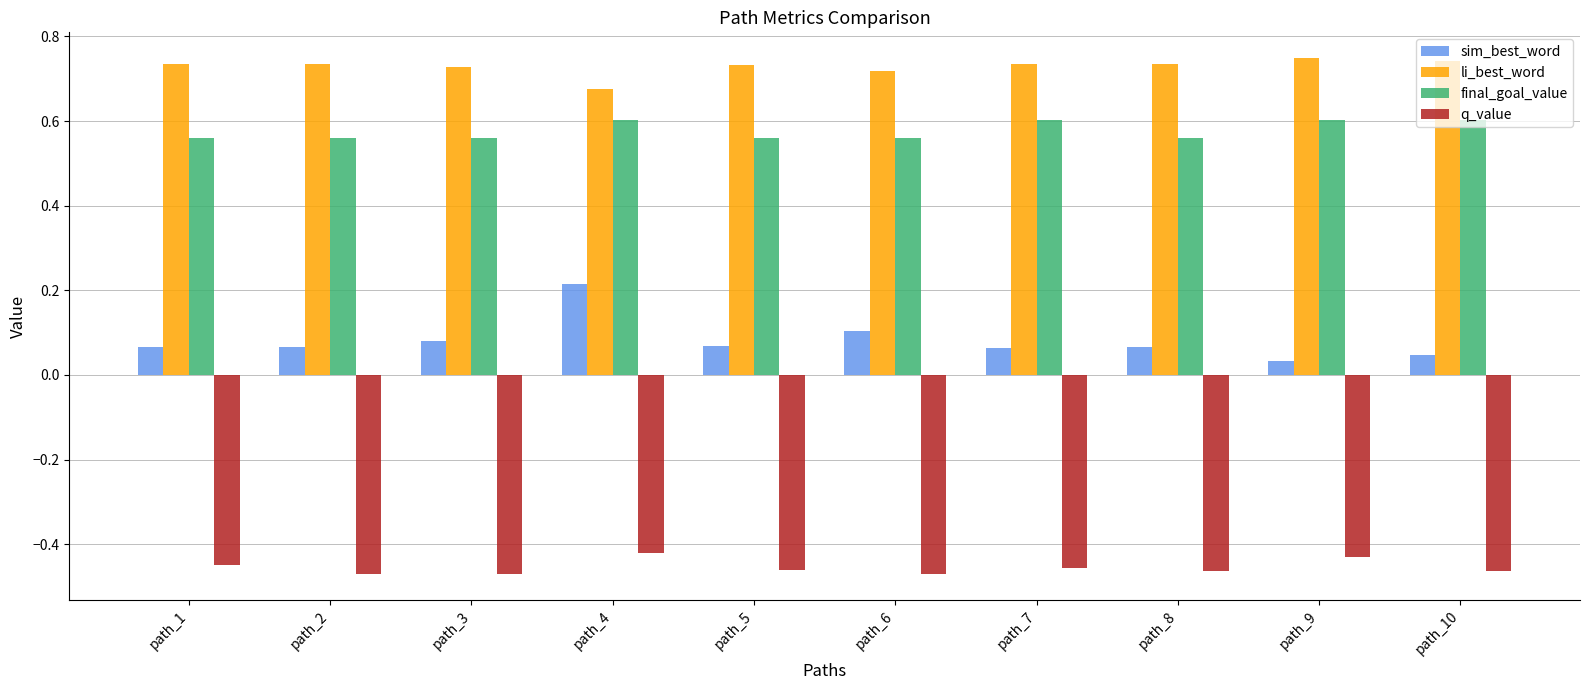

At how many categories does at least one series exceed 0?

10